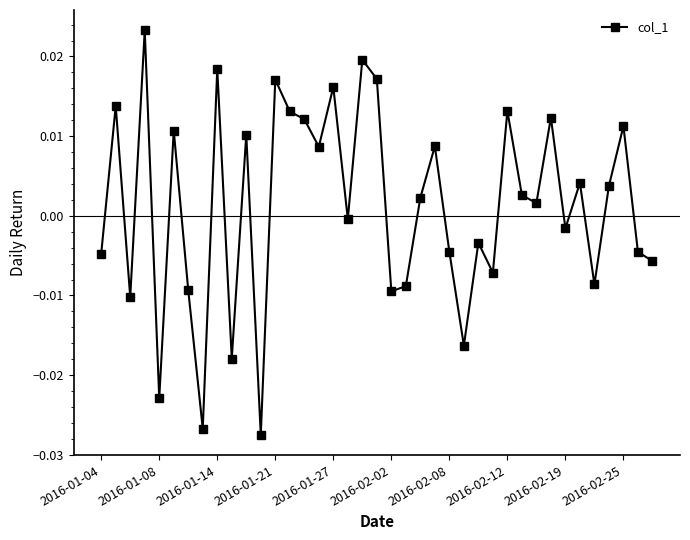

True or false: the data has more than 0 interior local peaks.

True